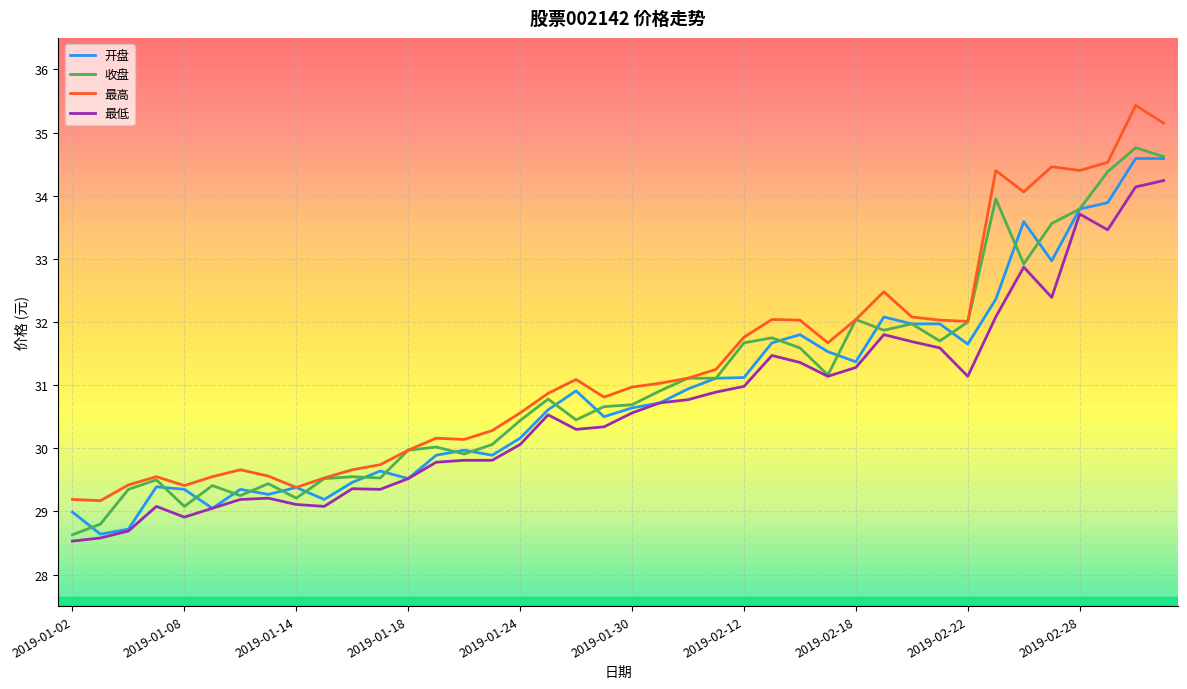

What is the greatest value displayed?

35.4